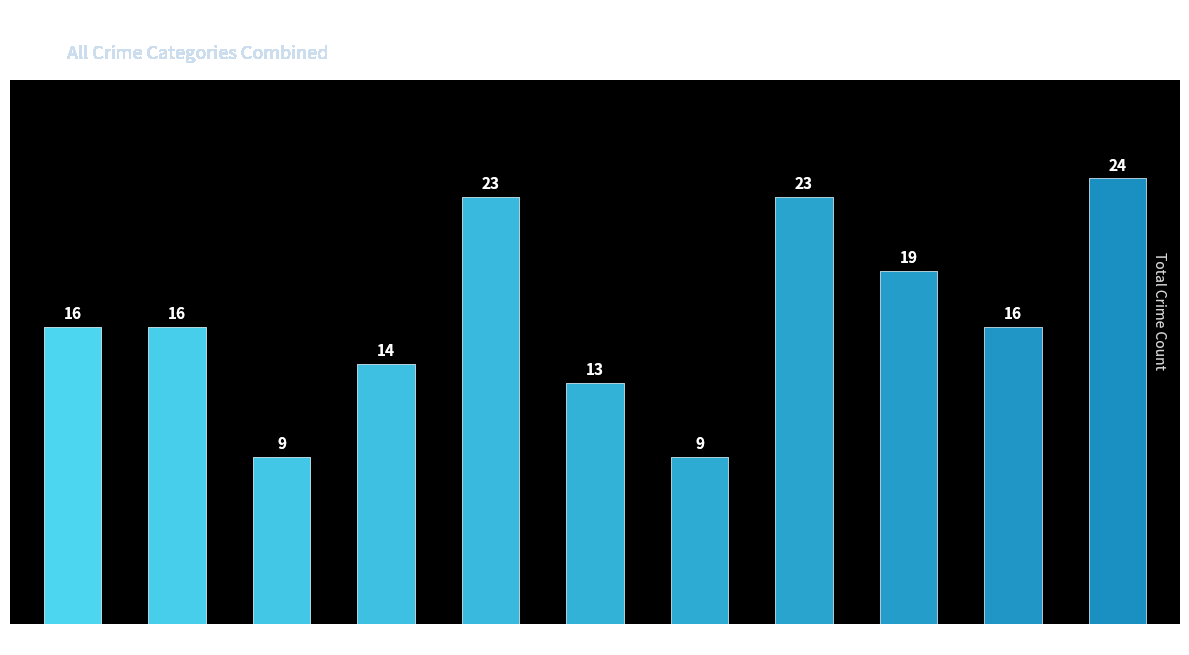

Read the value at 2025.

24